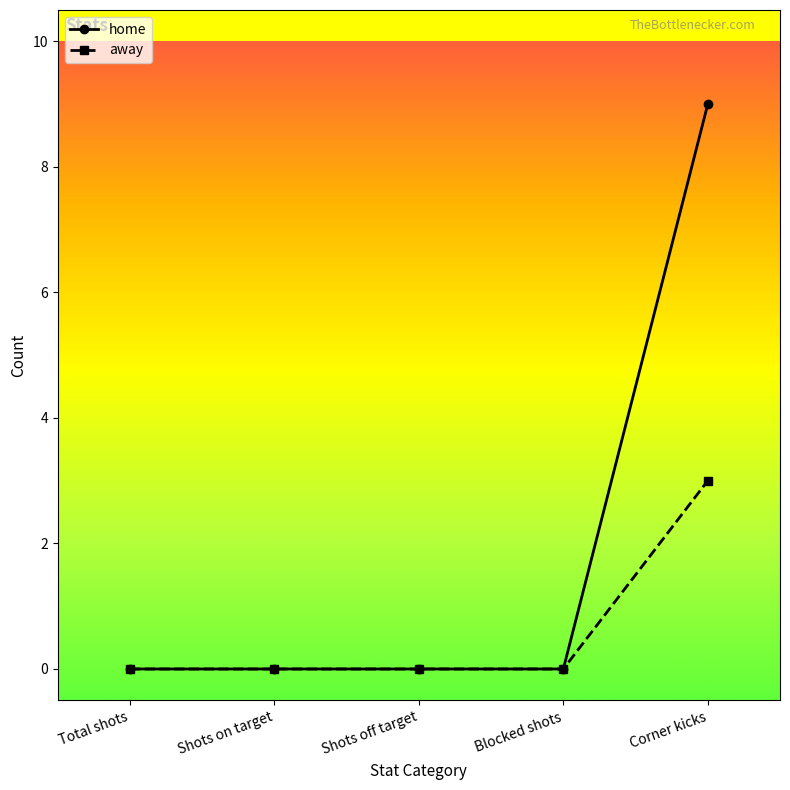

Is it true that home equals 5 at Shots on target?

False